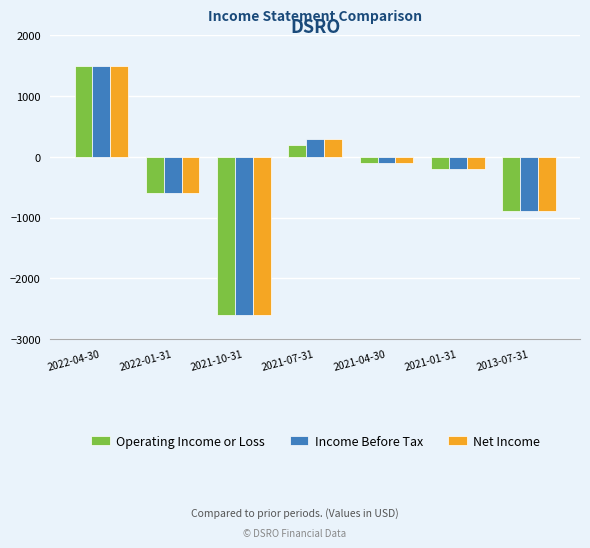

Is it true that Net Income equals 300 at 2021-07-31?

True